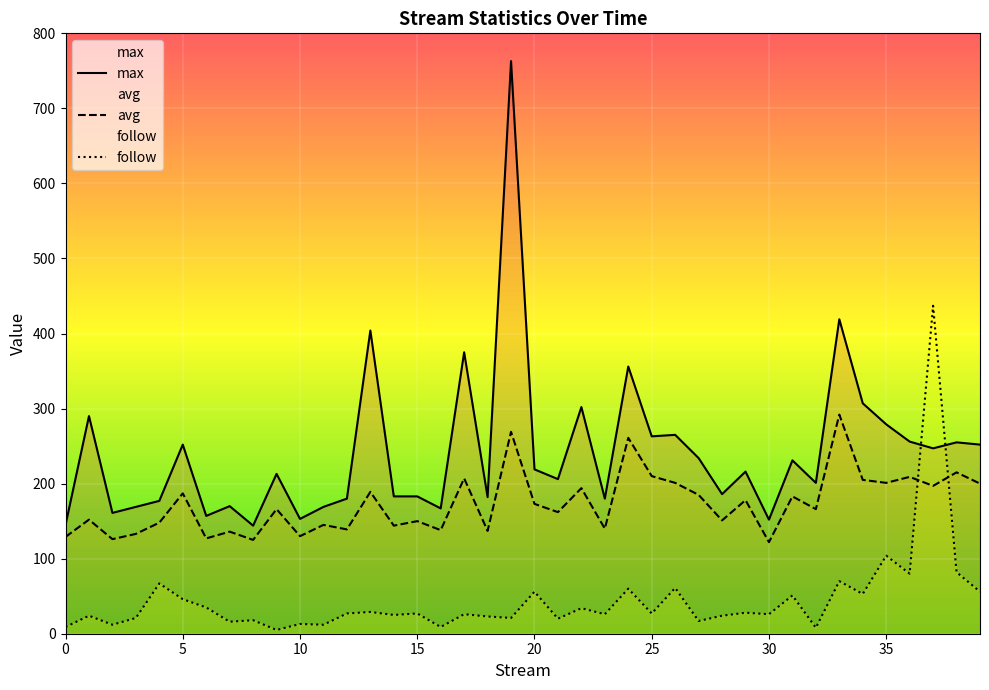

What value does the avg series have at 22, to the nearest 50?

200